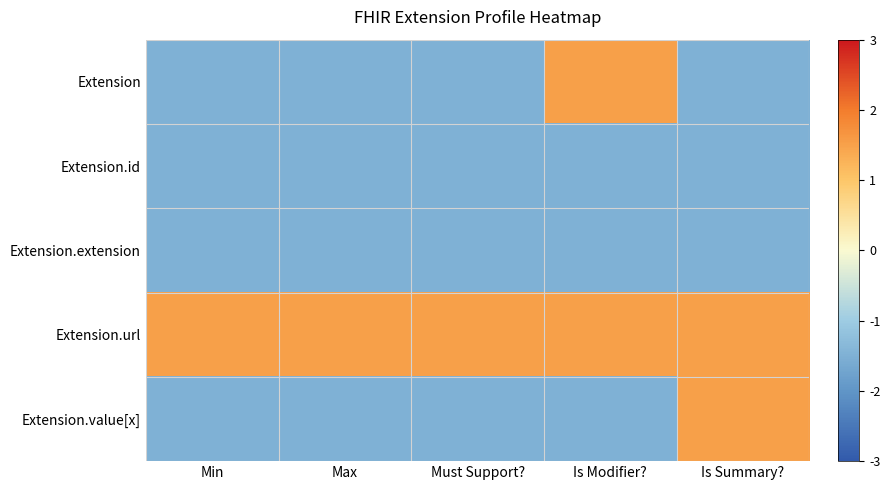

Which series changed the most between Min and Is Summary??

Extension.value[x]